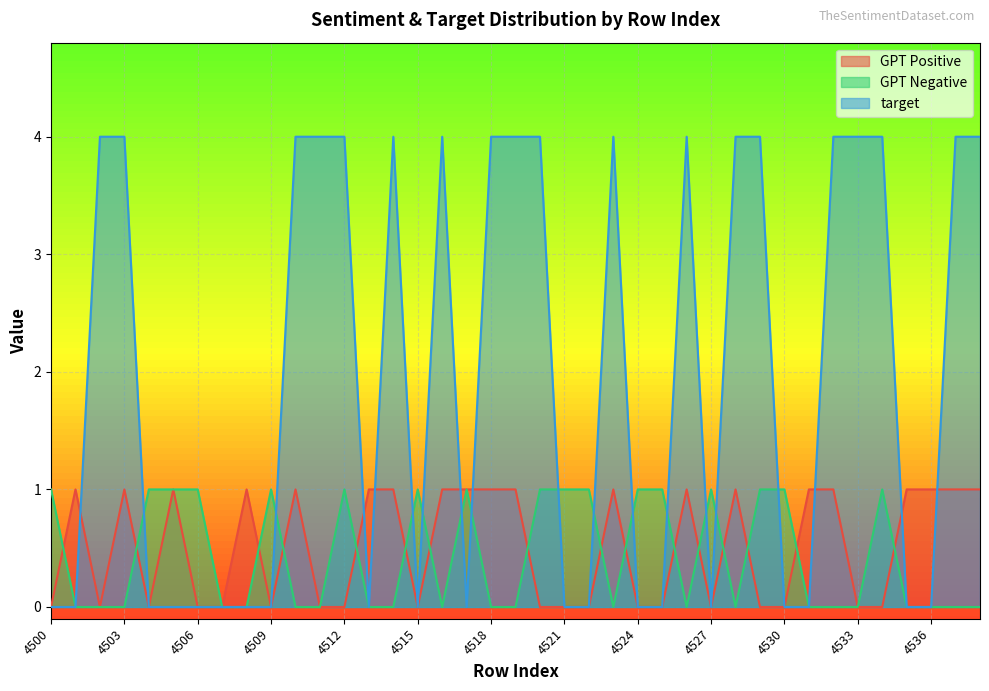

What is the difference between the maximum and second lowest values in the target series?

4